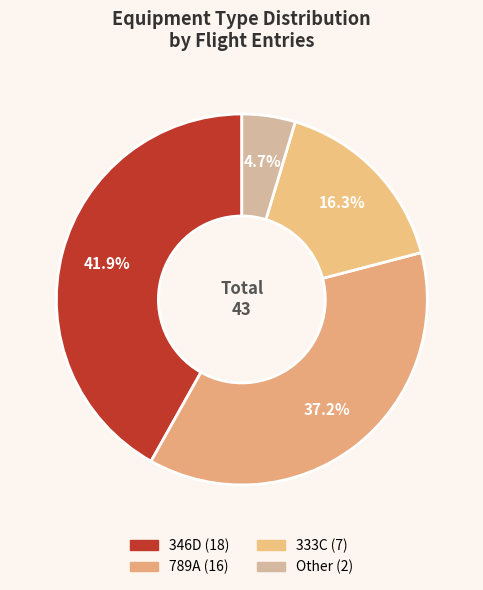

How many segments does this pie chart have?

4